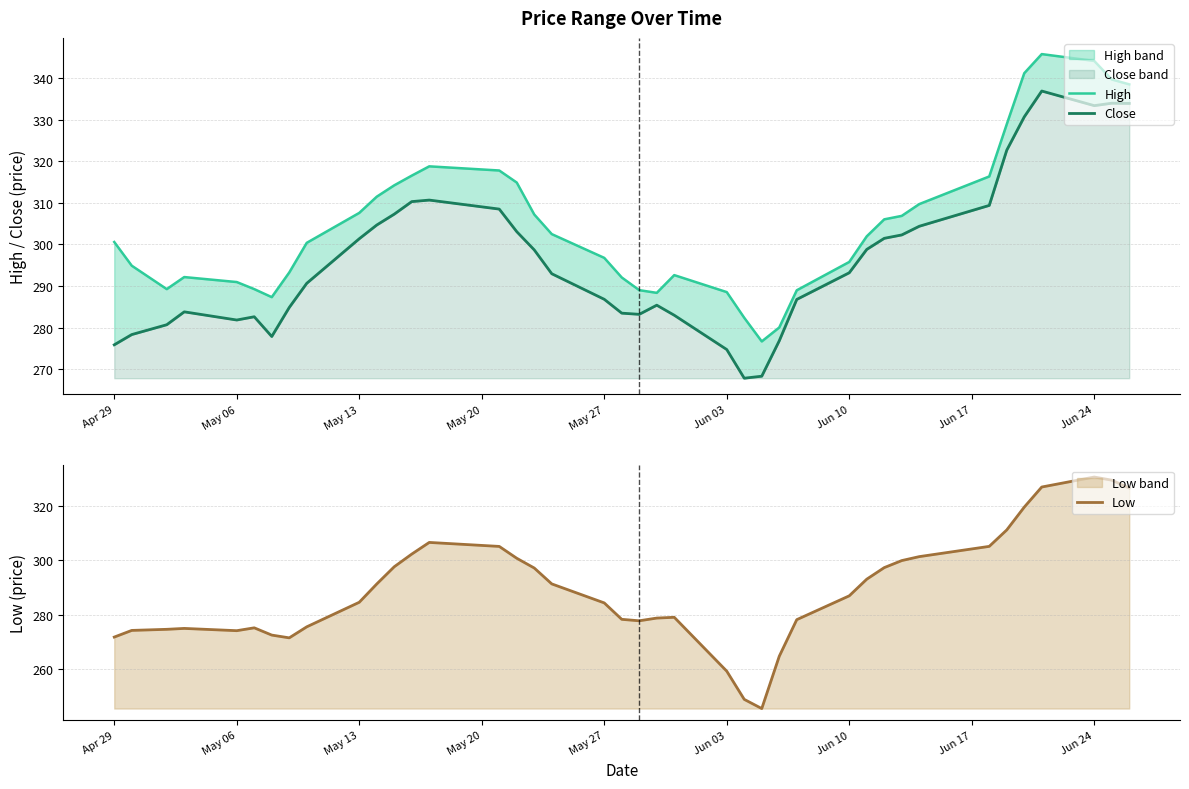

Is it true that Low equals 483.1 at Jun 10?

False